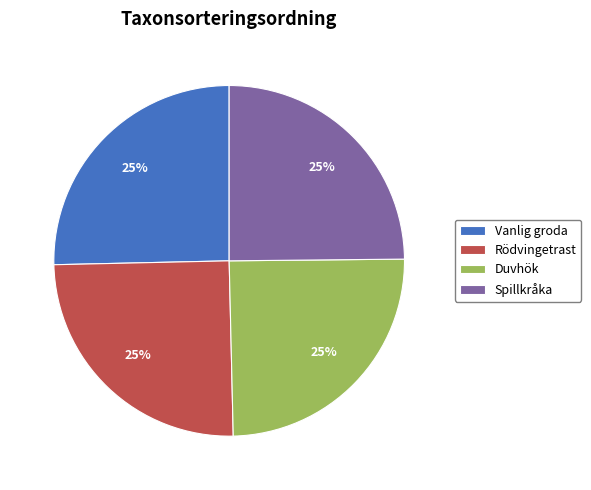

How many segments does this pie chart have?

4